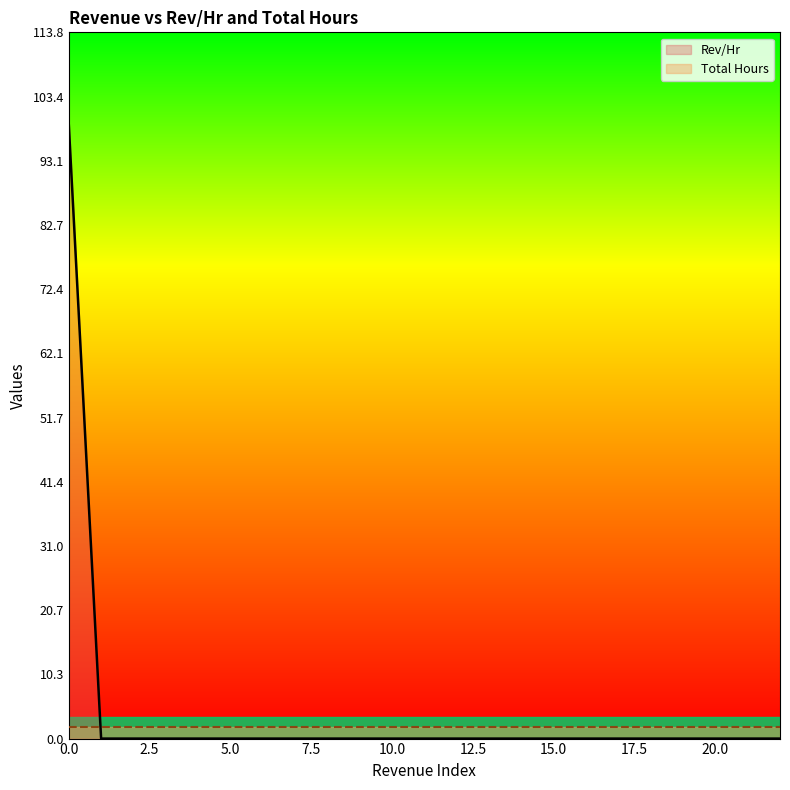

True or false: the data shows -52.9 at 0.

False